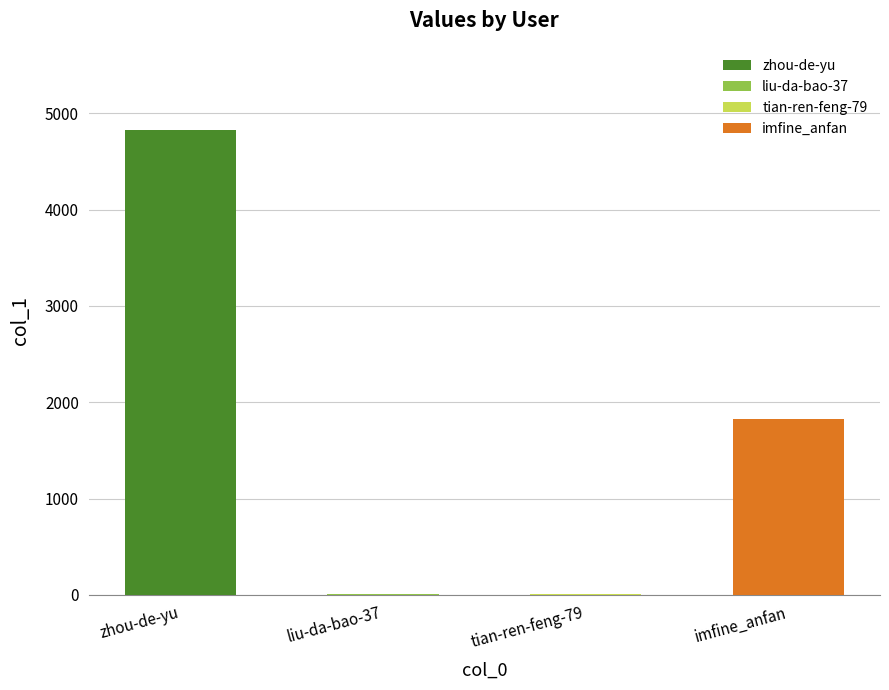

What is the greatest value displayed?

4827